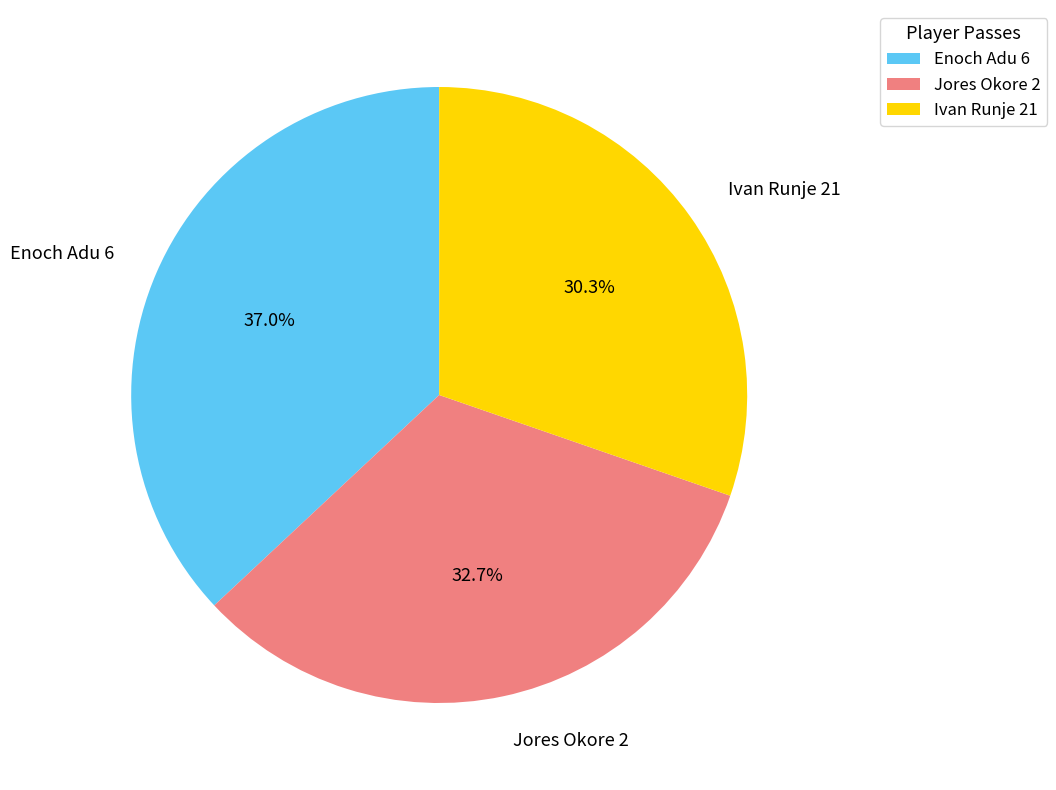

To the nearest percent, what is the average slice percentage?

33%